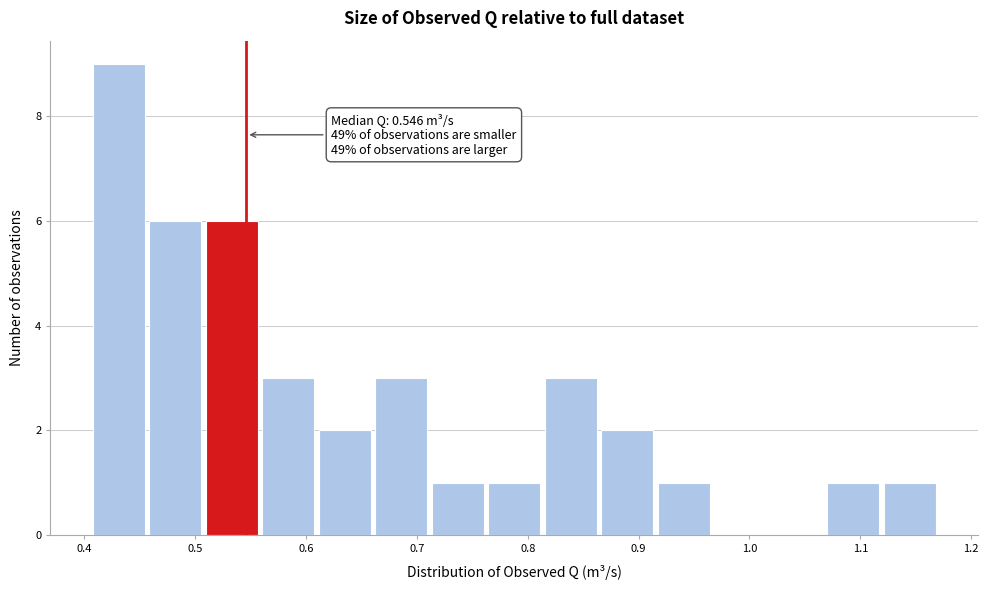

Over which range of the x-axis is the bar tallest?

0.41 to 0.46